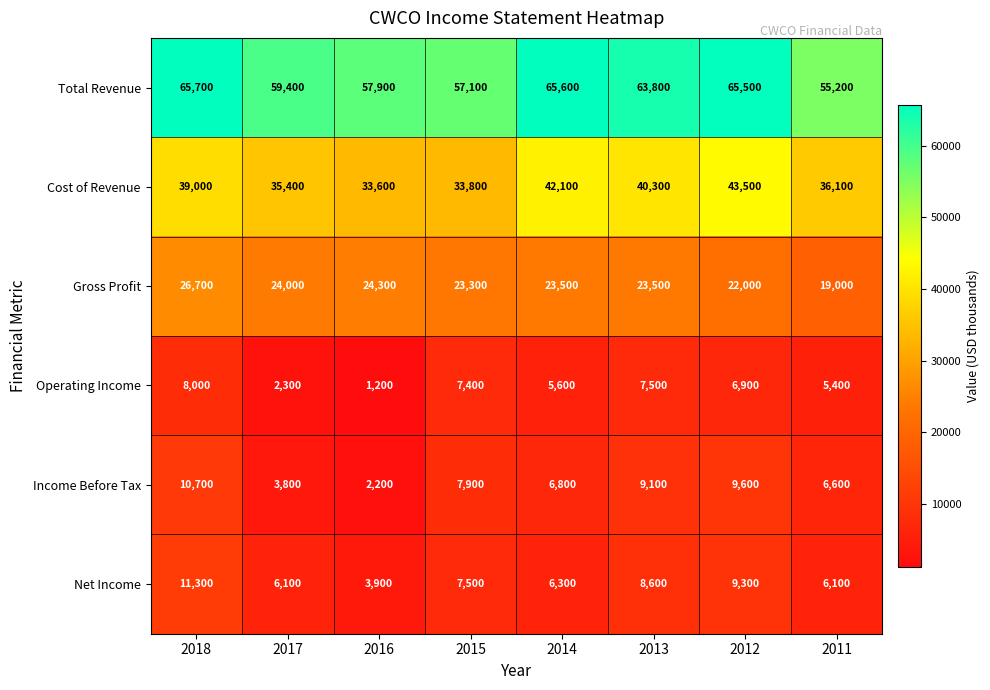

Which series has the widest spread of values?

Total Revenue